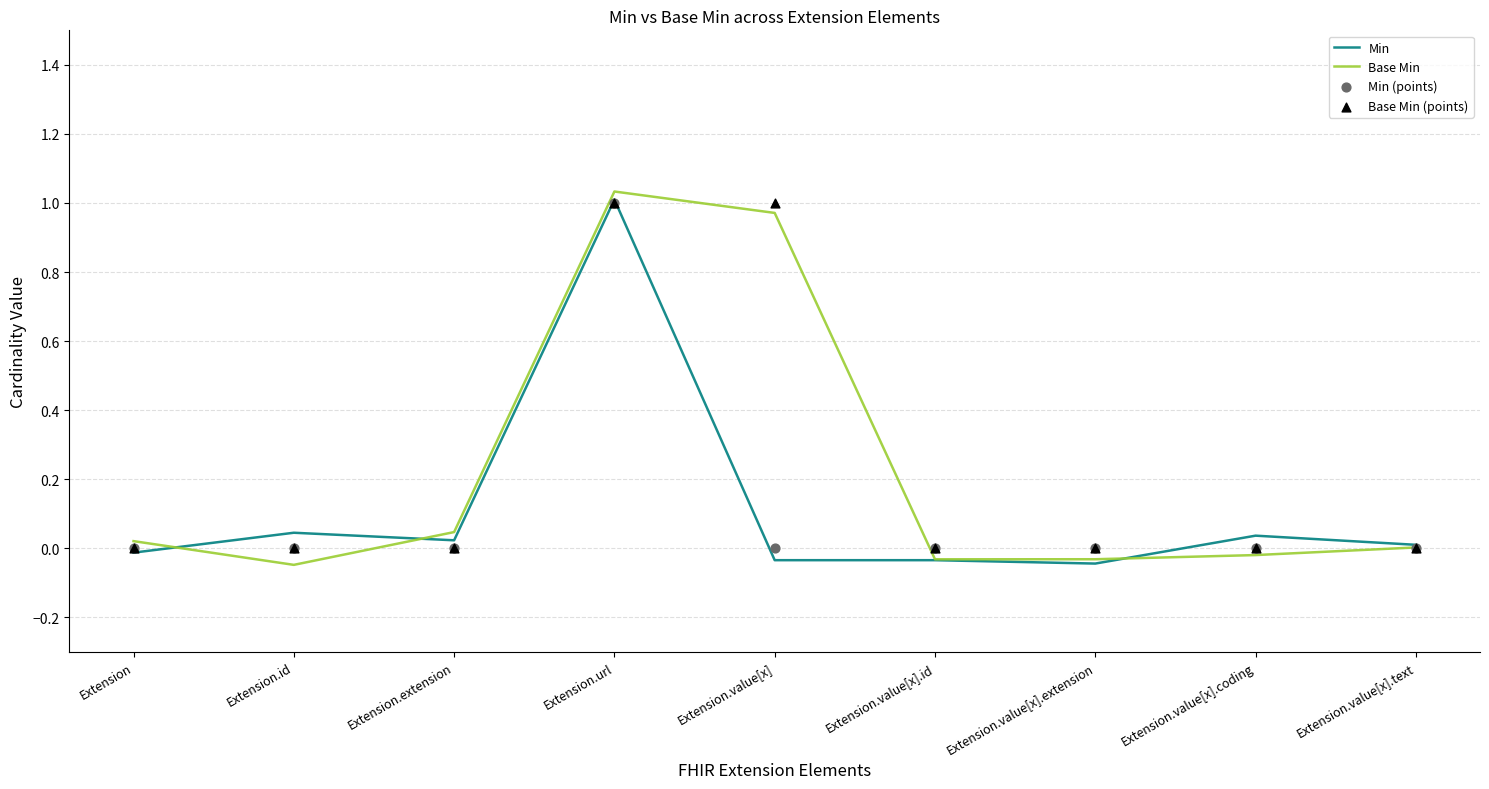

Which series has the largest total across all categories?

Base Min (points)